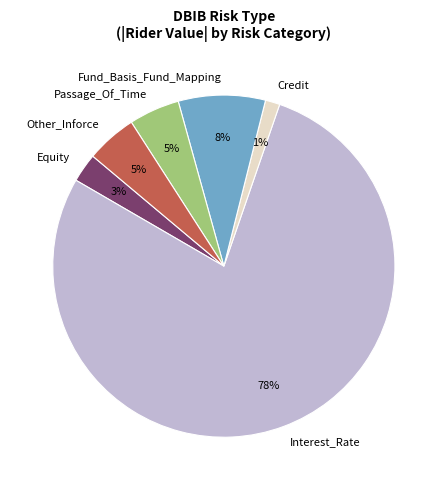

Which has a higher value, Equity or Other_Inforce?

Other_Inforce